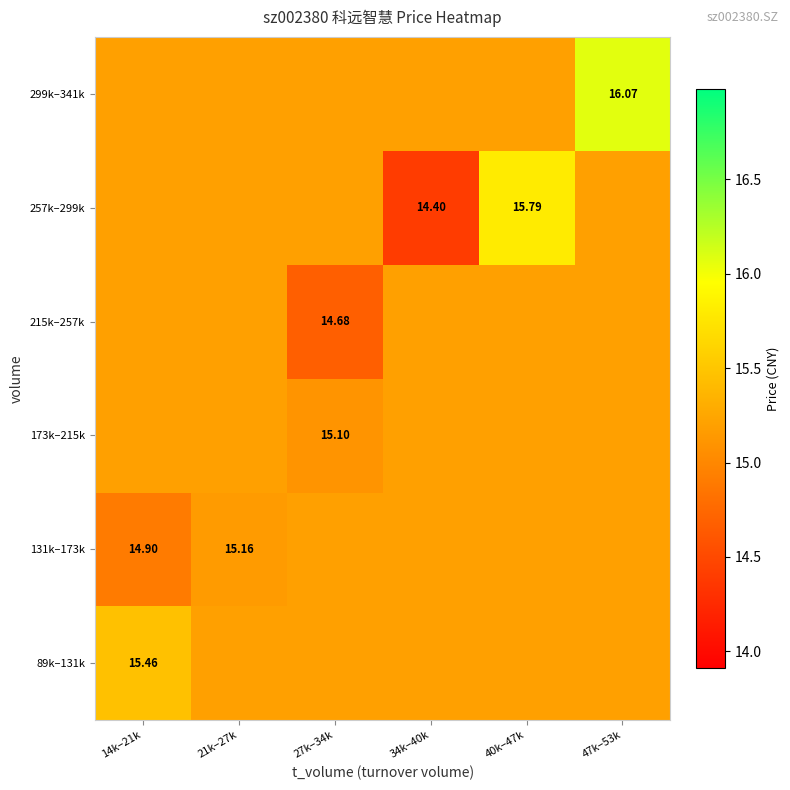

The 173k–215k series shows 15.2 at 21k–27k. True or false?

True